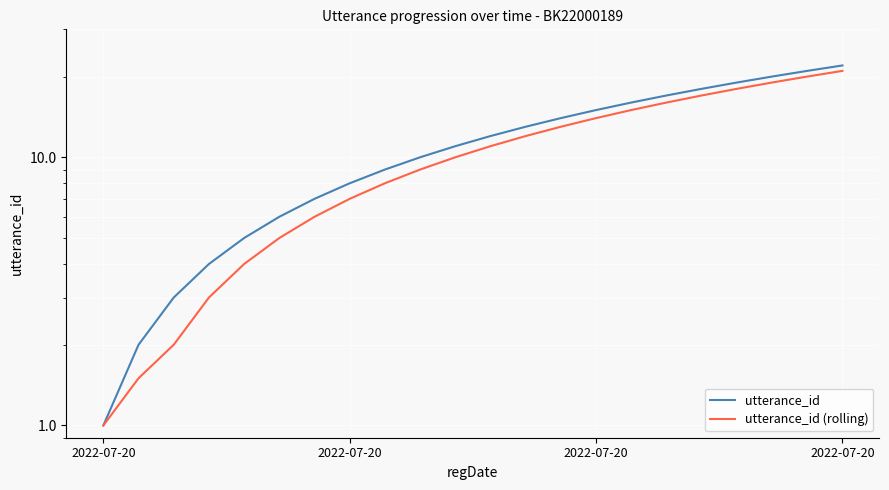

Rank the series by their average value, from highest to lowest.

utterance_id, utterance_id (rolling)